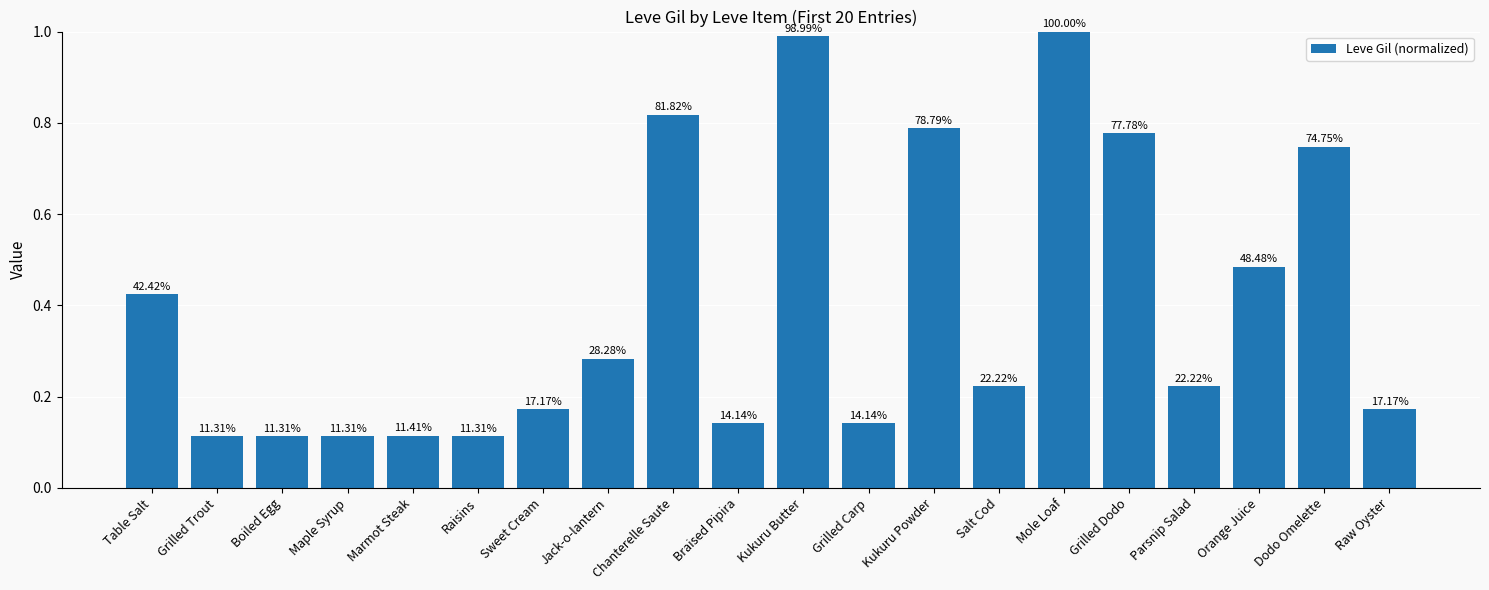

What is the average value?

0.4